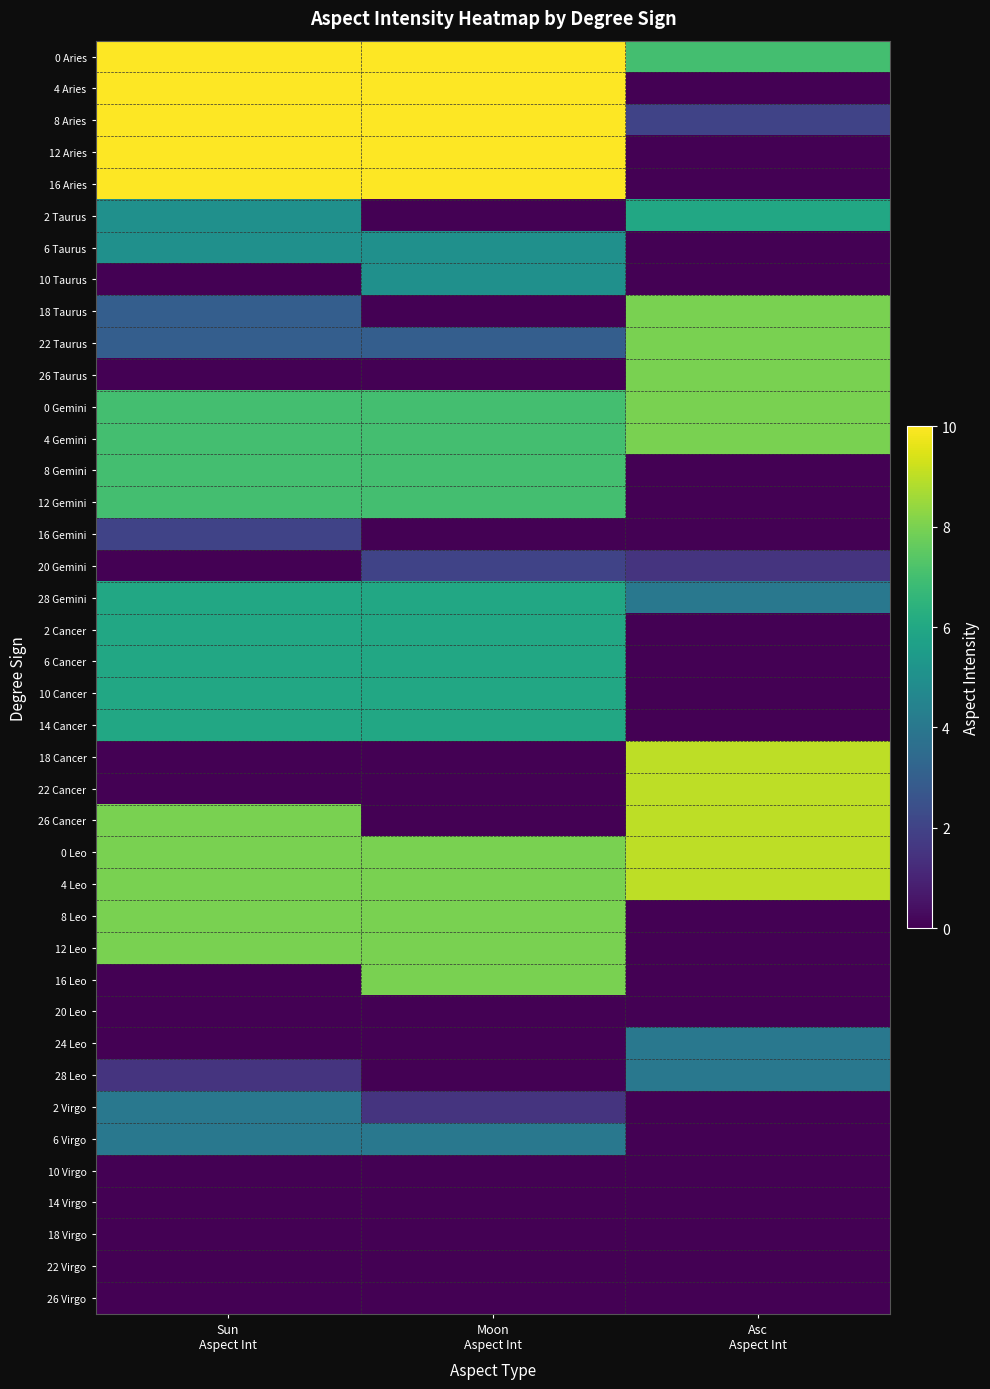

List the series in order of their peak value, lowest first.

20 Leo, 10 Virgo, 14 Virgo, 18 Virgo, 22 Virgo, 26 Virgo, 16 Gemini, 20 Gemini, 24 Leo, 28 Leo, 2 Virgo, 6 Virgo, 6 Taurus, 10 Taurus, 2 Taurus, 28 Gemini, 2 Cancer, 6 Cancer, 10 Cancer, 14 Cancer, 8 Gemini, 12 Gemini, 18 Taurus, 22 Taurus, 26 Taurus, 0 Gemini, 4 Gemini, 8 Leo, 12 Leo, 16 Leo, 18 Cancer, 22 Cancer, 26 Cancer, 0 Leo, 4 Leo, 0 Aries, 4 Aries, 8 Aries, 12 Aries, 16 Aries